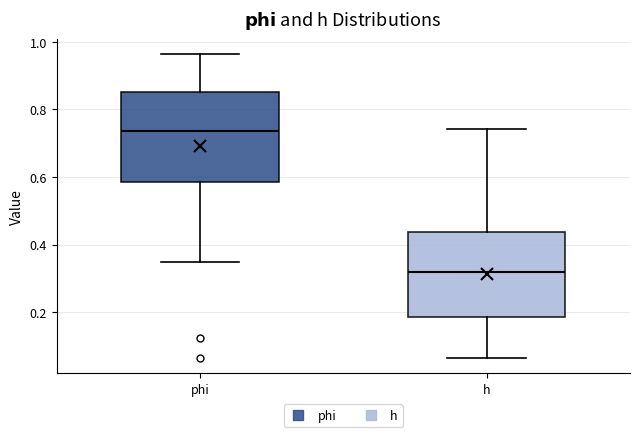

Where does the lower whisker of the box for h end on the y-axis? The values are not printed on the chart, so give them approximately, as read against the axis.

0.06